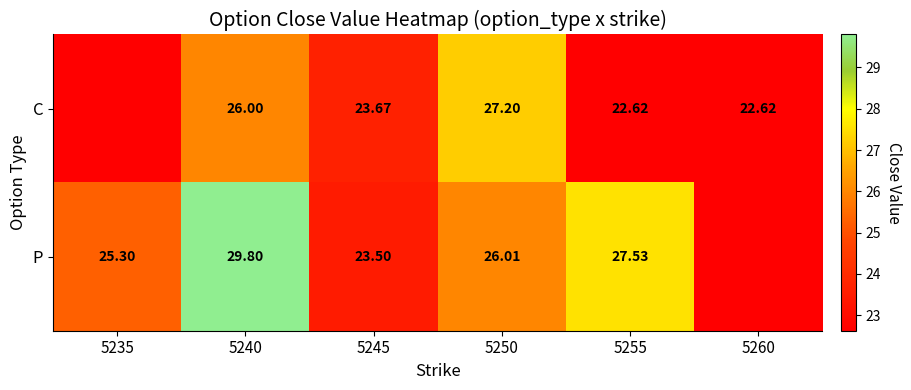

At 5245, list the series in order from smallest to largest.

P, C